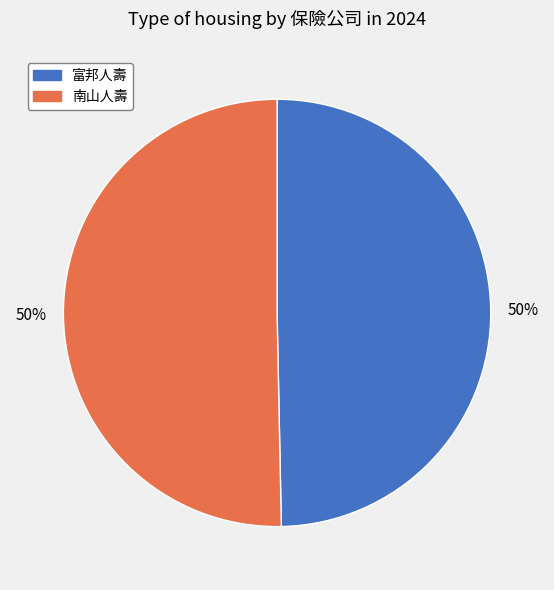

What is the ratio of the value at 南山人壽 to the value at 富邦人壽?

1.0